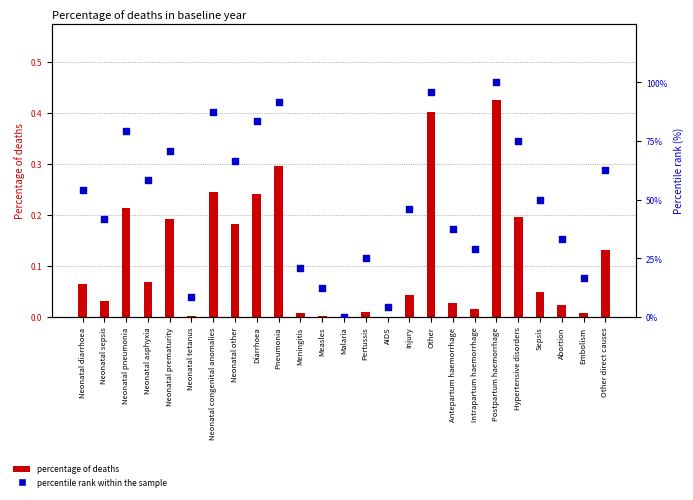

Which has a higher value, Neonatal sepsis or Other direct causes?

Other direct causes